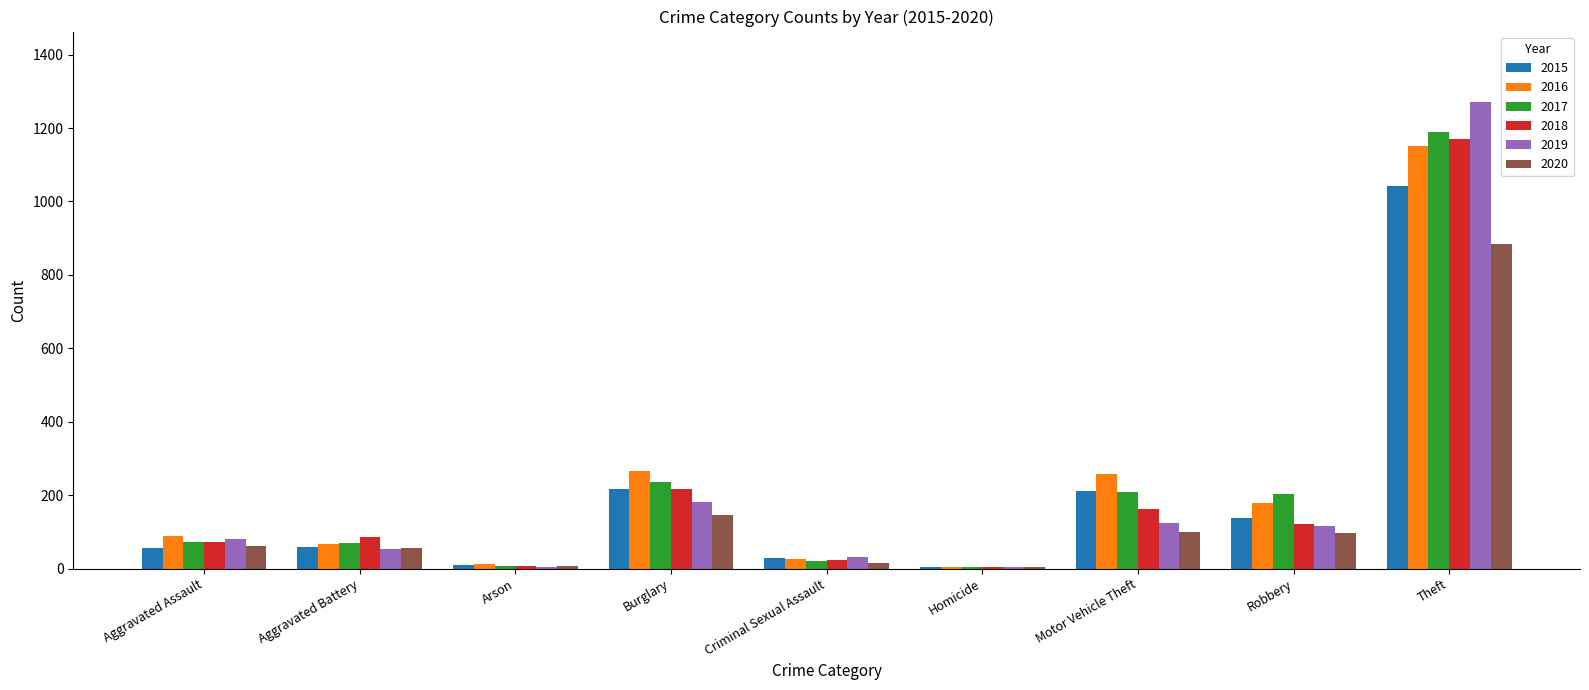

The value of 2018 at Robbery is 121. True or false?

True